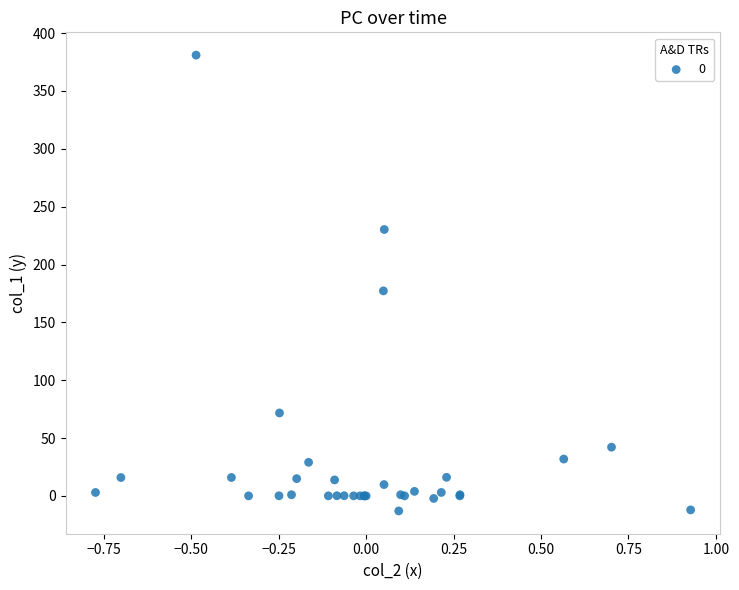

What Y value in the scatter plot is closest to 184?

177.2